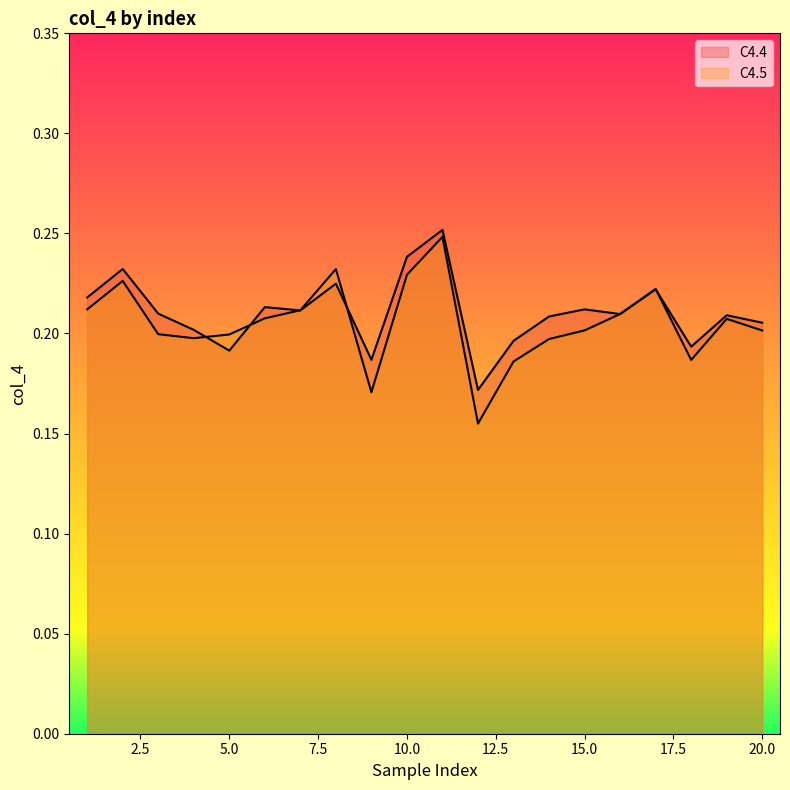

Reading left to right, transcribe all the data shown in this chart.

C4.4: 0.2	0.2	0.2	0.2	0.2	0.2	0.2	0.2	0.2	0.2	0.3	0.2	0.2	0.2	0.2	0.2	0.2	0.2	0.2	0.2
C4.5: 0.2	0.2	0.2	0.2	0.2	0.2	0.2	0.2	0.2	0.2	0.2	0.2	0.2	0.2	0.2	0.2	0.2	0.2	0.2	0.2